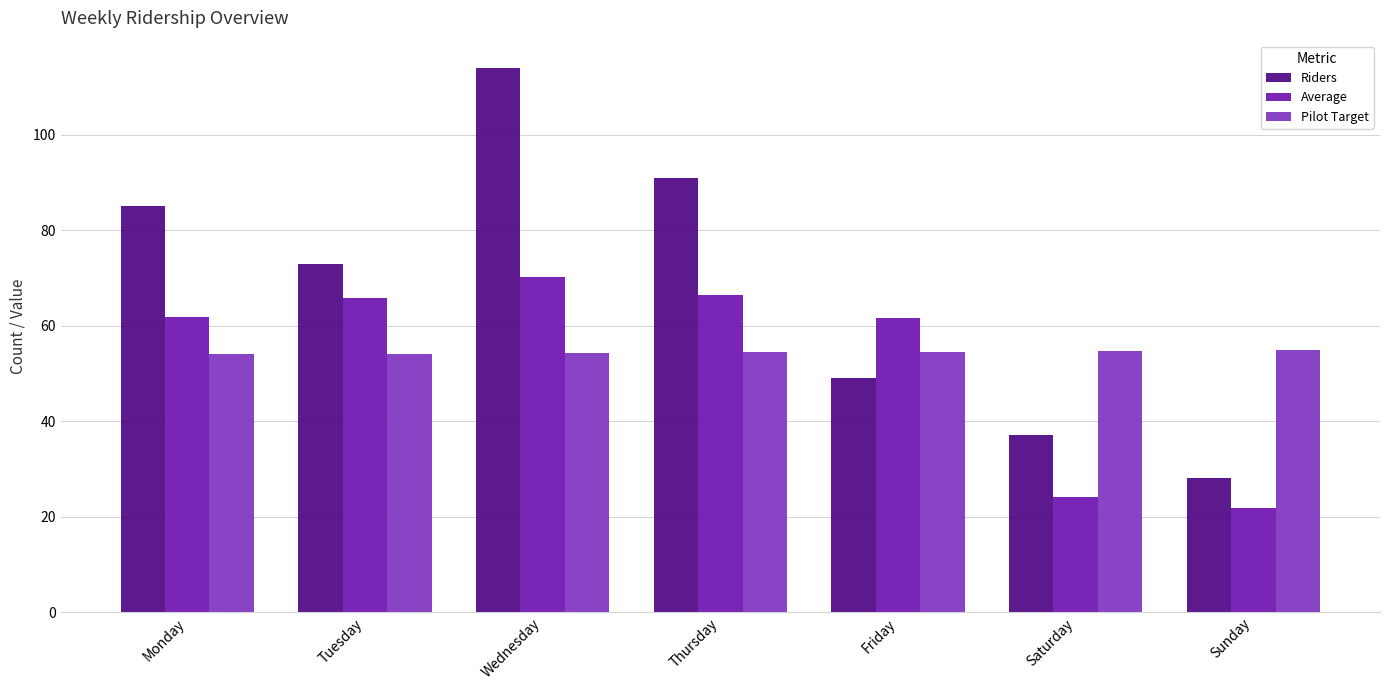

The value of Riders at Monday is 85.0. True or false?

True